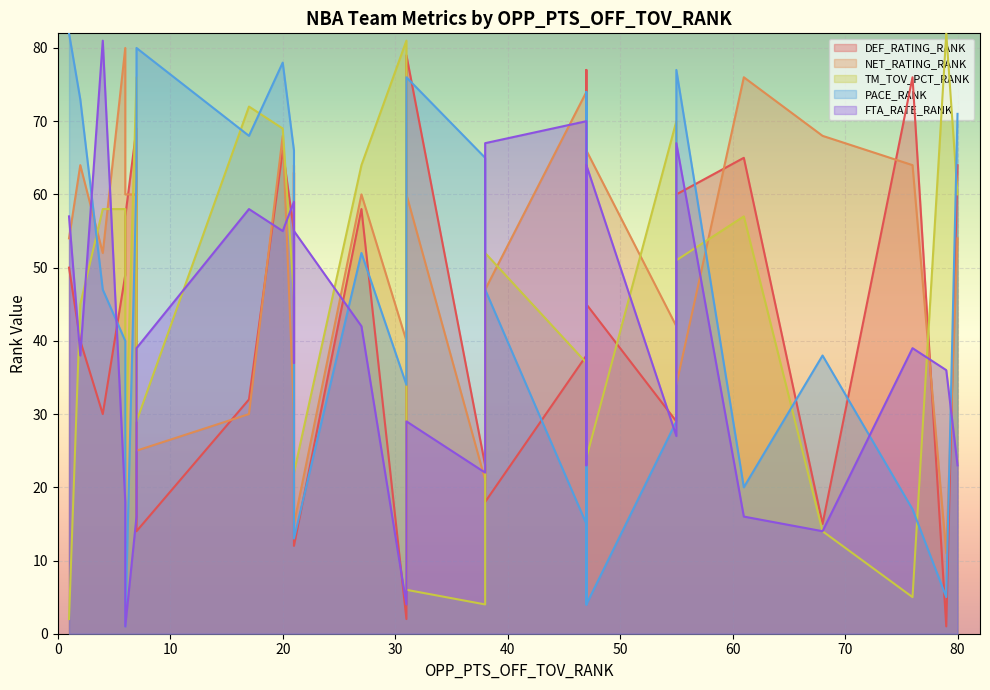

What are all the series names shown in the legend?

DEF_RATING_RANK, NET_RATING_RANK, TM_TOV_PCT_RANK, PACE_RANK, FTA_RATE_RANK